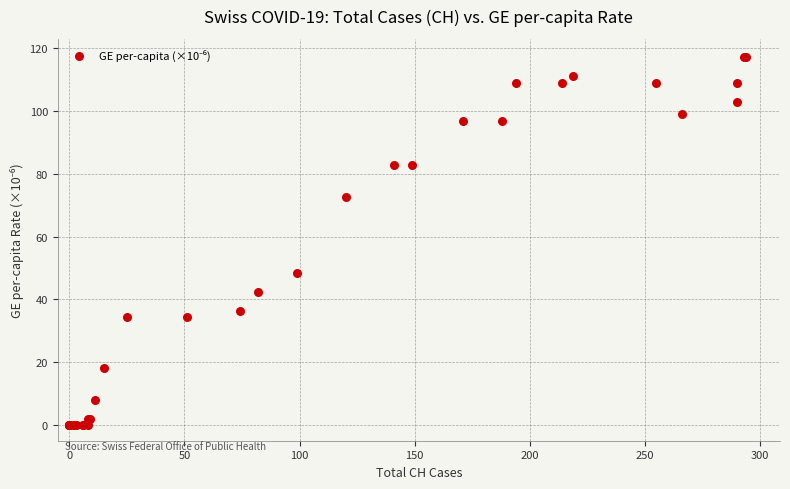

What Y value in the scatter plot is closest to 58?

48.5